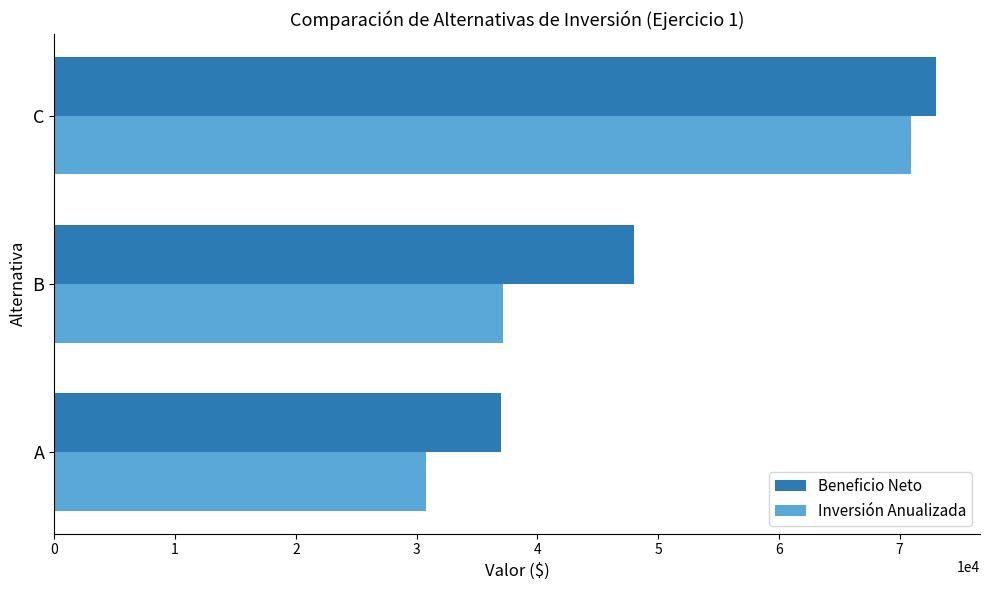

Which series changed the most between A and B?

Beneficio Neto